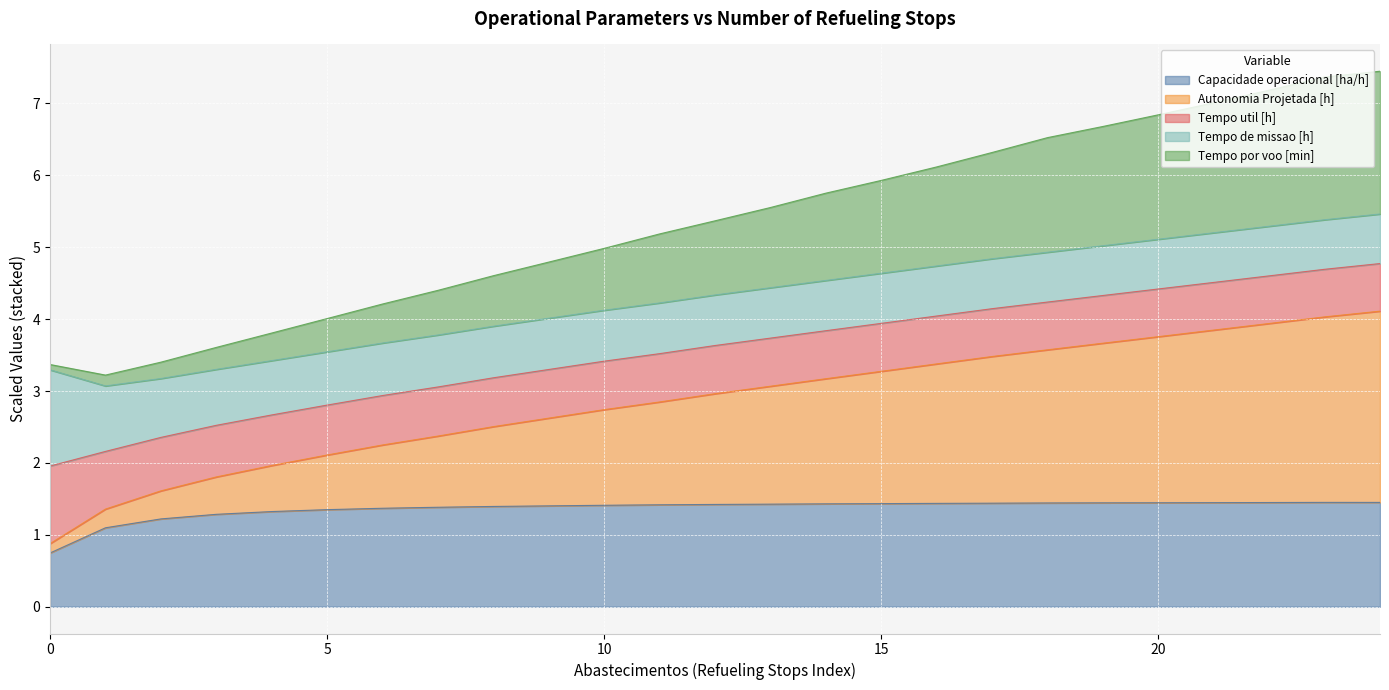

True or false: Autonomia Projetada [h] and Capacidade operacional [ha/h] intersect in this chart.

False